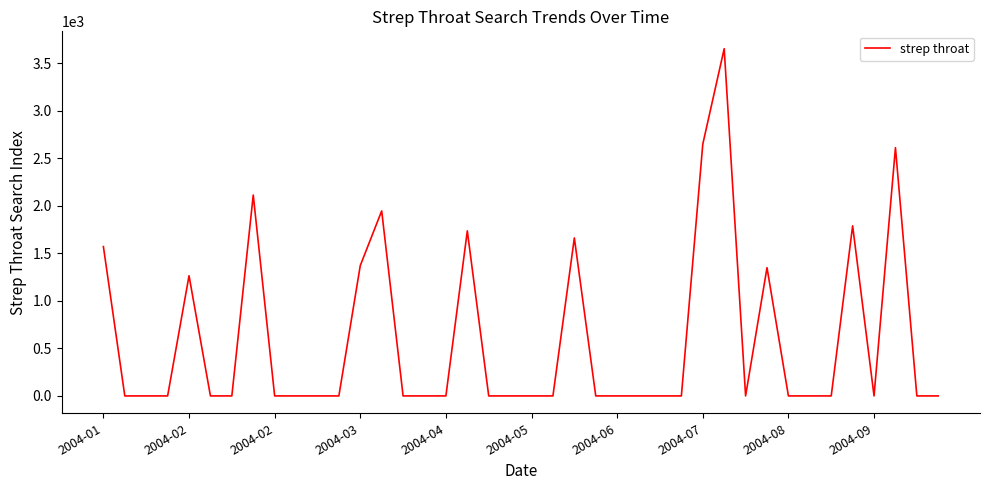

What is the difference between the maximum and minimum values?

3653.8